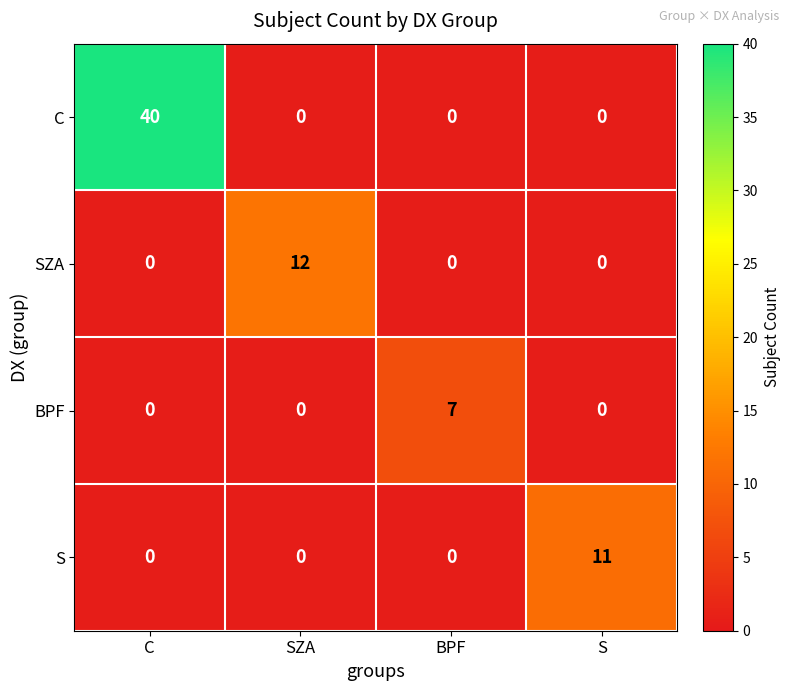

What is the total value across all series at S?

11